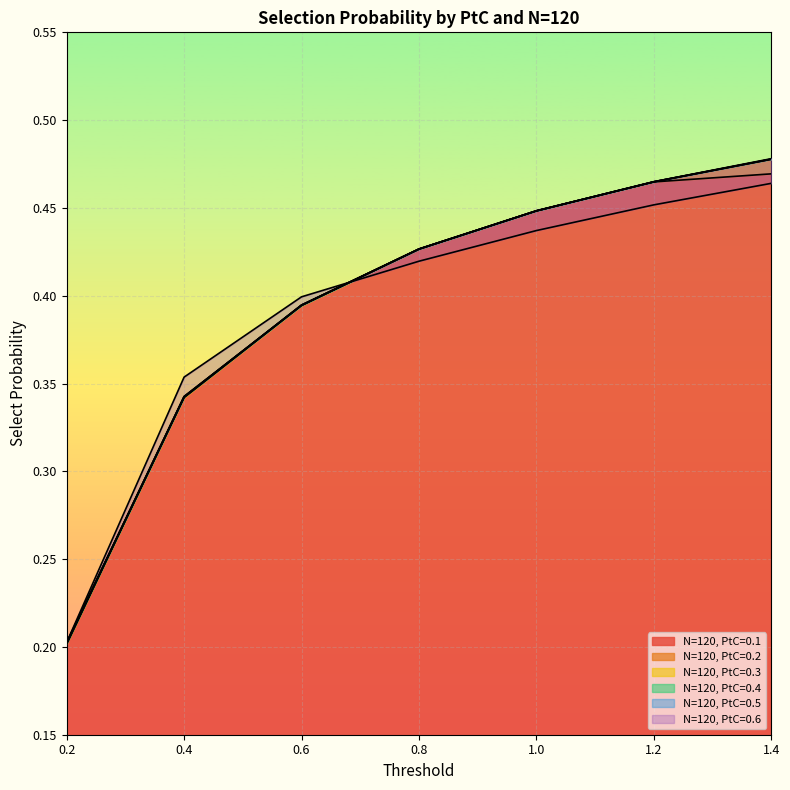

What is the total value across all series at 0.4?

2.1